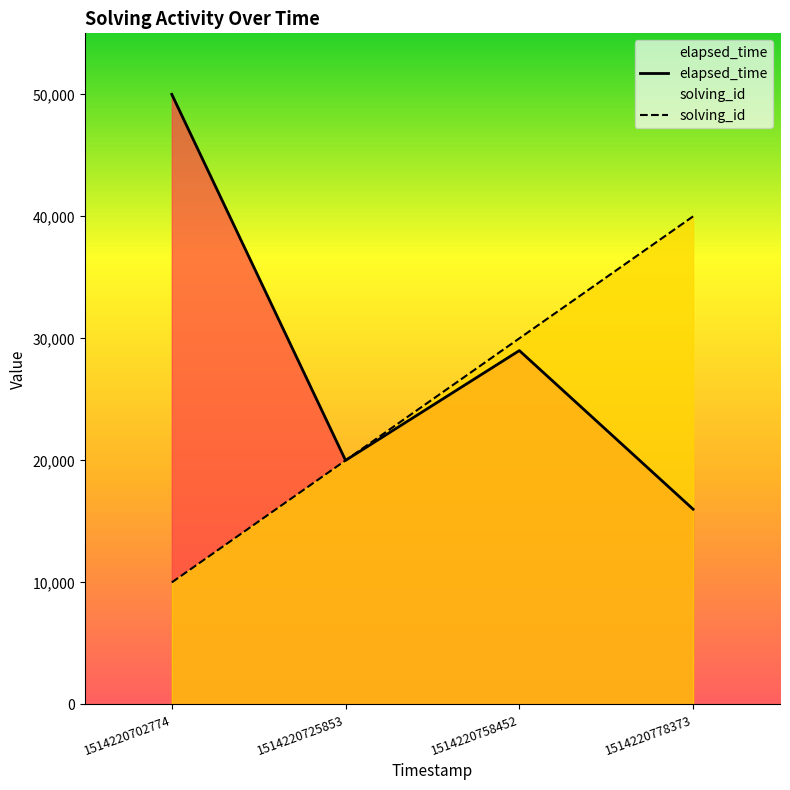

Is it true that elapsed_time equals 50000 at 1514220702774?

True